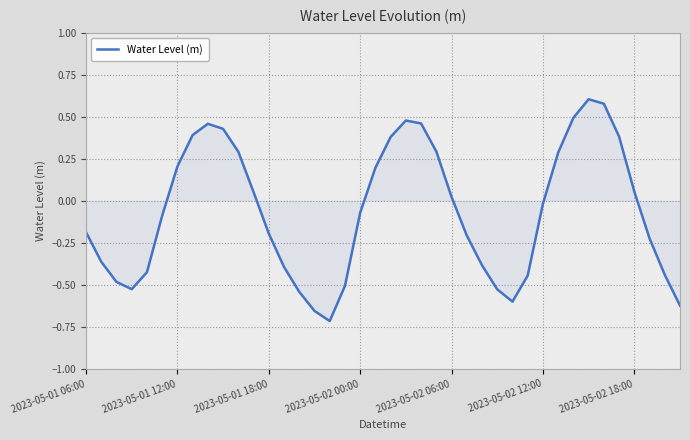

How many values are below 0?

22